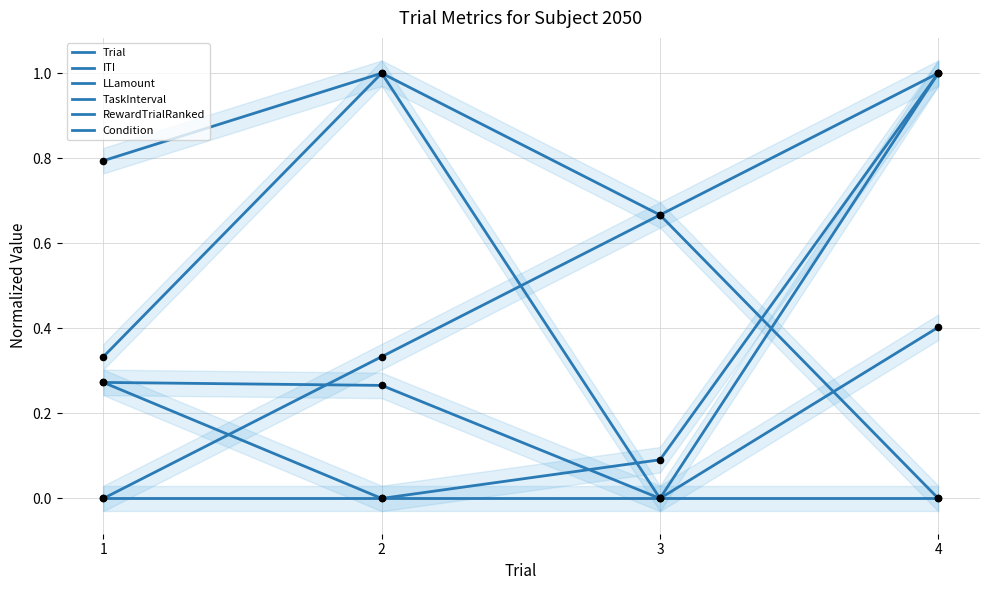

Which series has the largest Y range (max minus min)?

LLamount